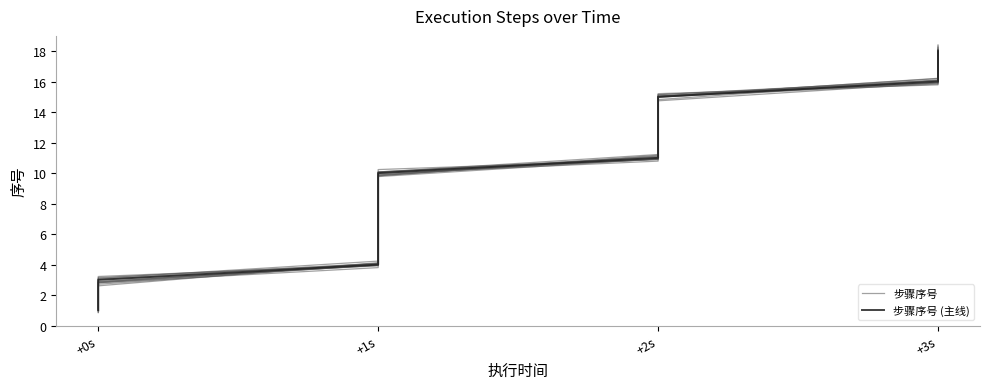

Rank the series at +0s from lowest to highest value.

步骤序号 (主线), 步骤序号